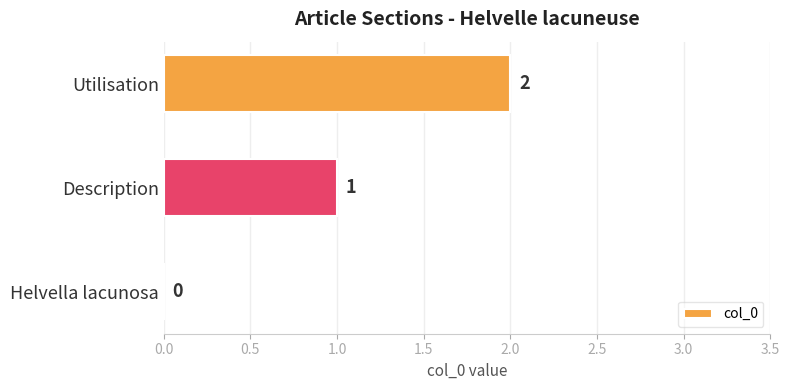

What is the sum of the values at Description and Utilisation?

3